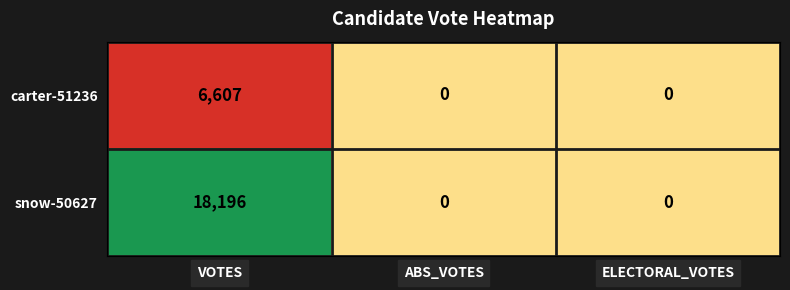

Reading left to right, transcribe all the data shown in this chart.

carter-51236: VOTES=6607	ABS_VOTES=0	ELECTORAL_VOTES=0
snow-50627: VOTES=18196	ABS_VOTES=0	ELECTORAL_VOTES=0